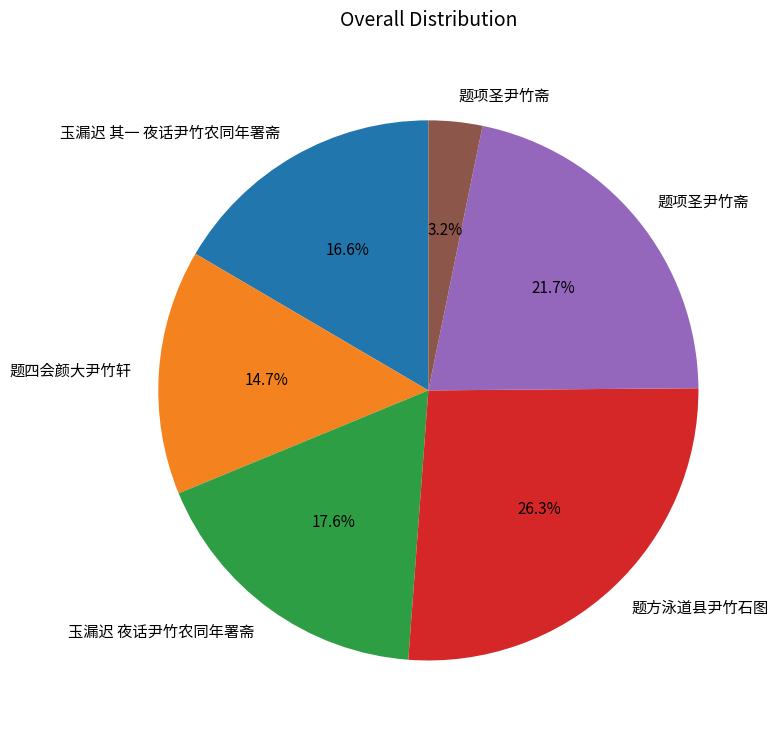

Does any single category account for the majority?

No